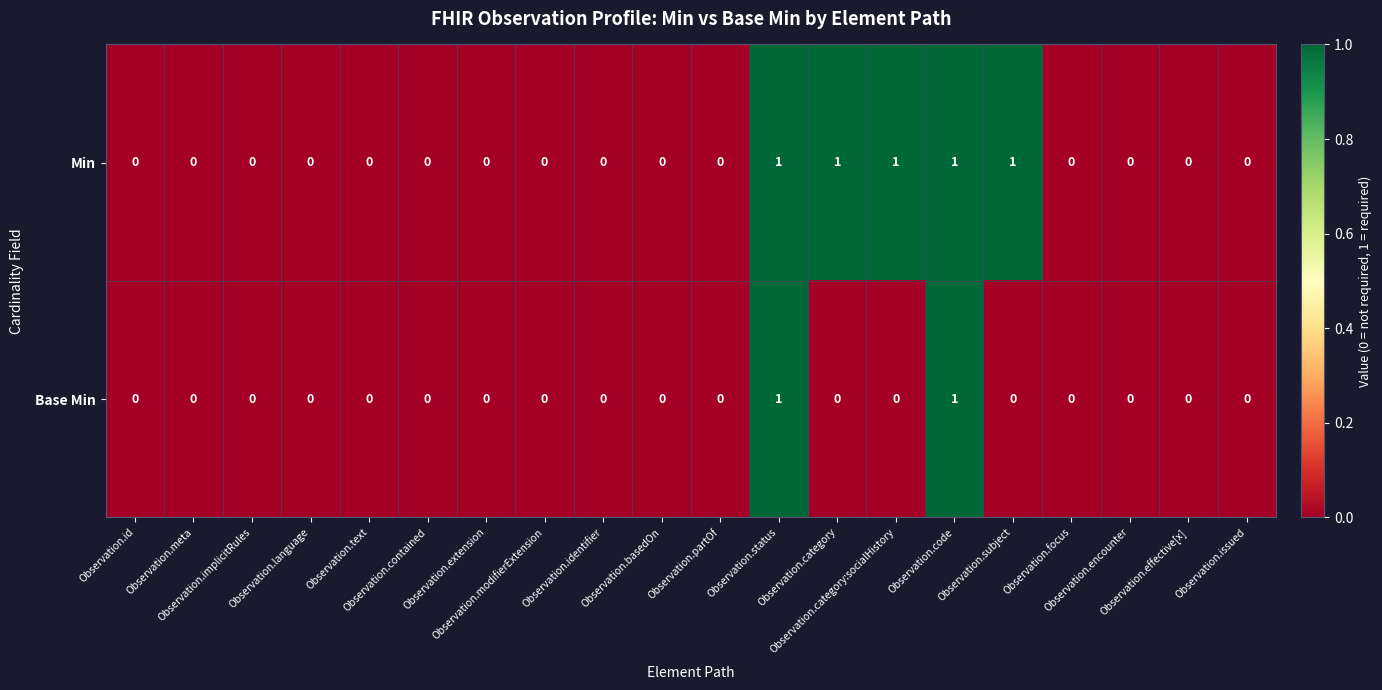

Rank the series by their average value, from lowest to highest.

Base Min, Min